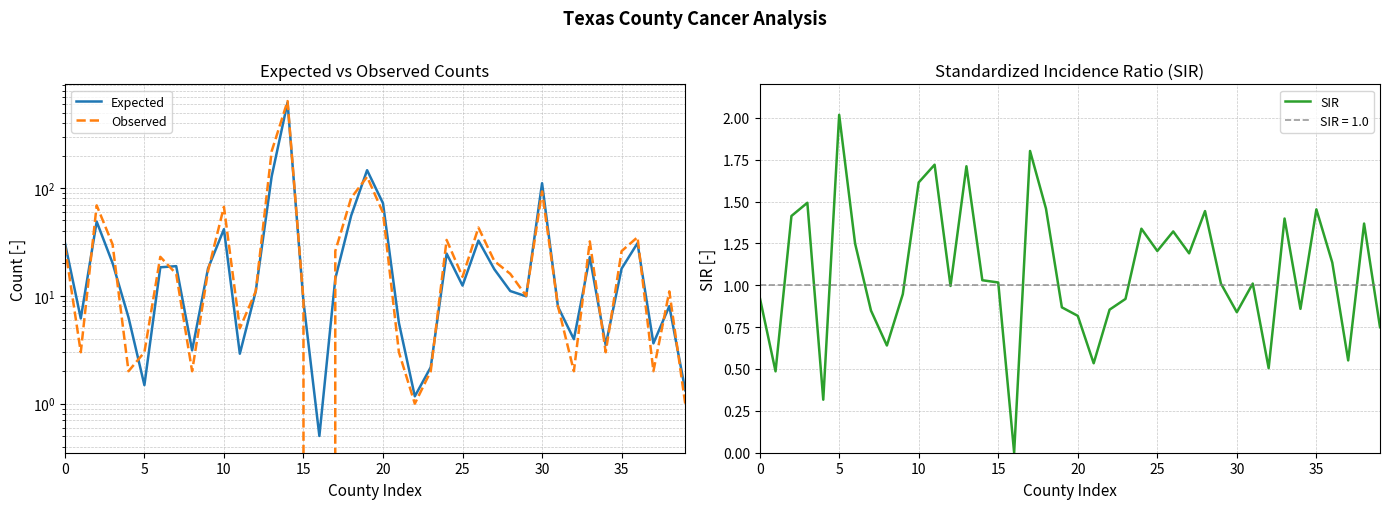

Read the Observed value at 34.

3.0